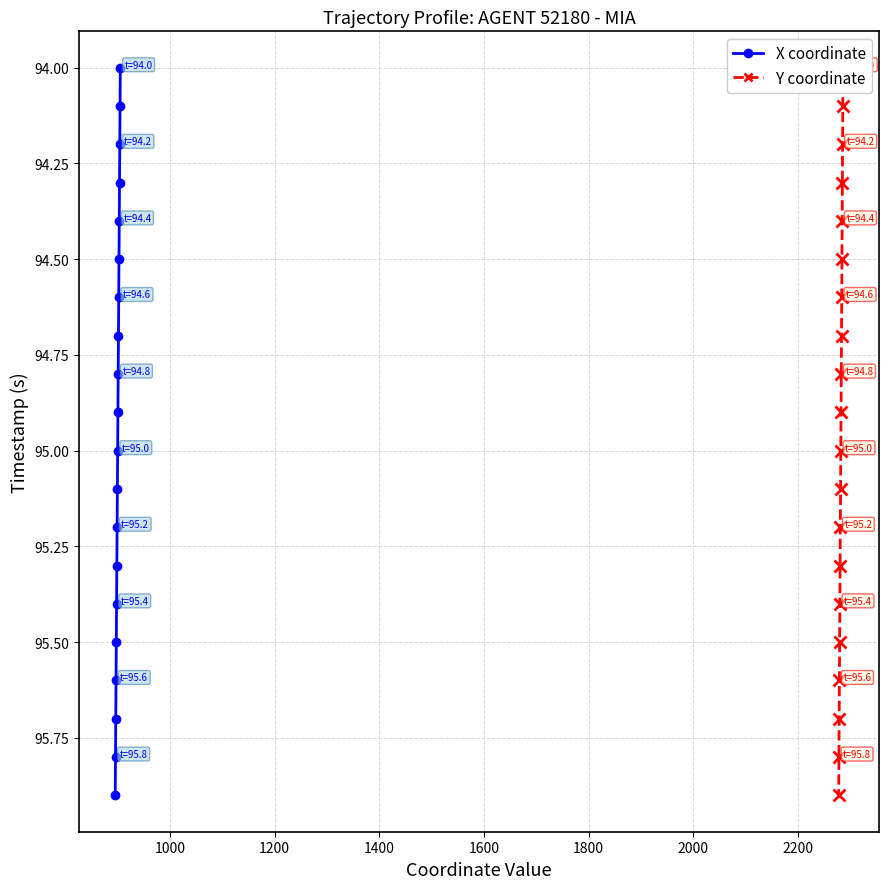

What are all the series names shown in the legend?

X coordinate, Y coordinate